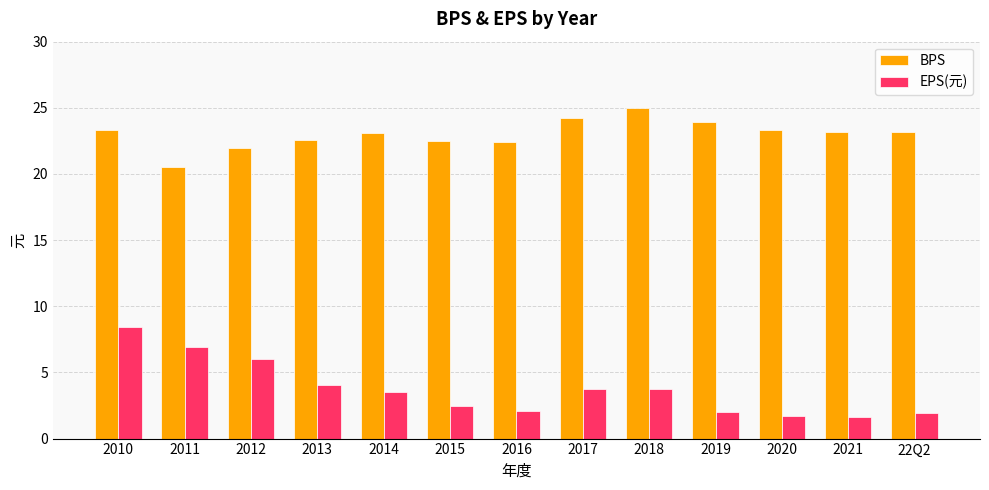

What is the spread (max minus min) of values at 2010?

14.9